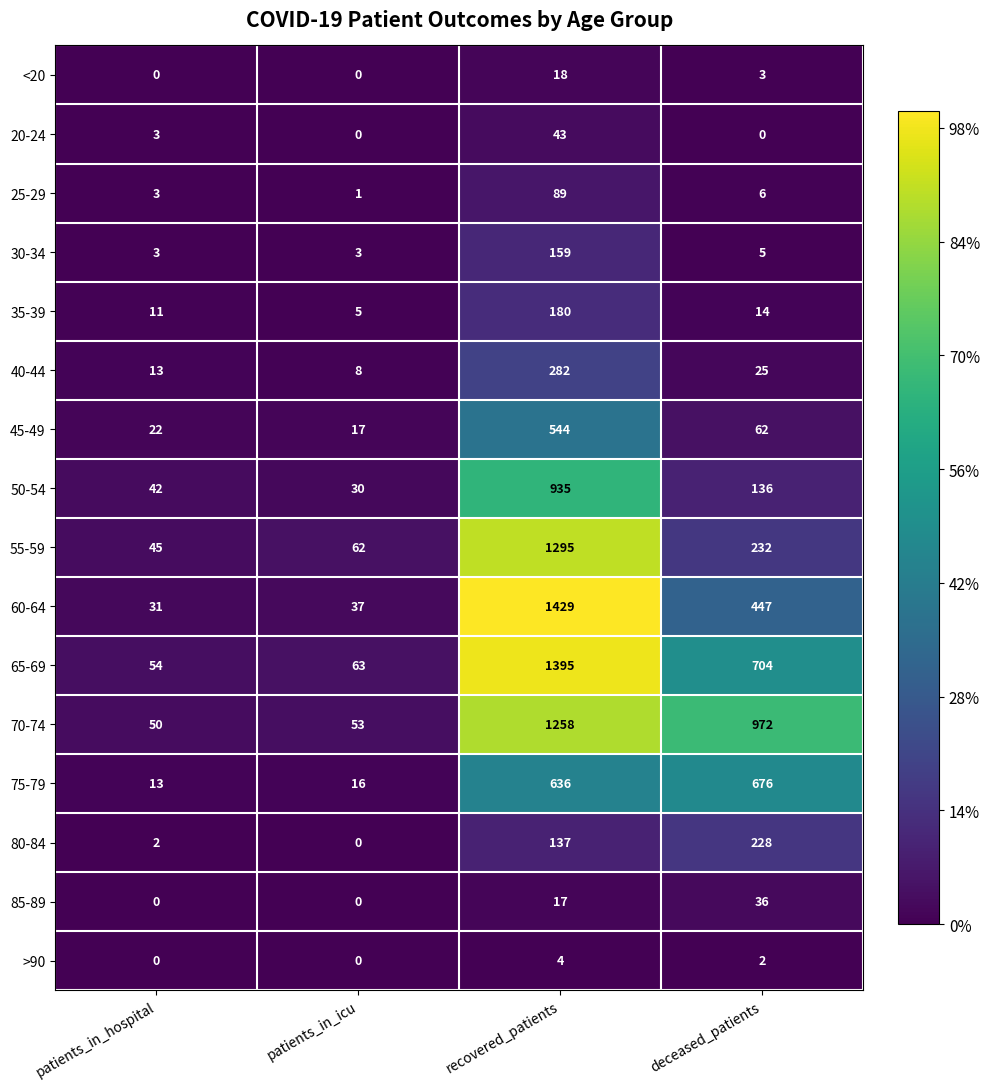

What is the difference between the second highest and minimum values in the 50-54 series?

106